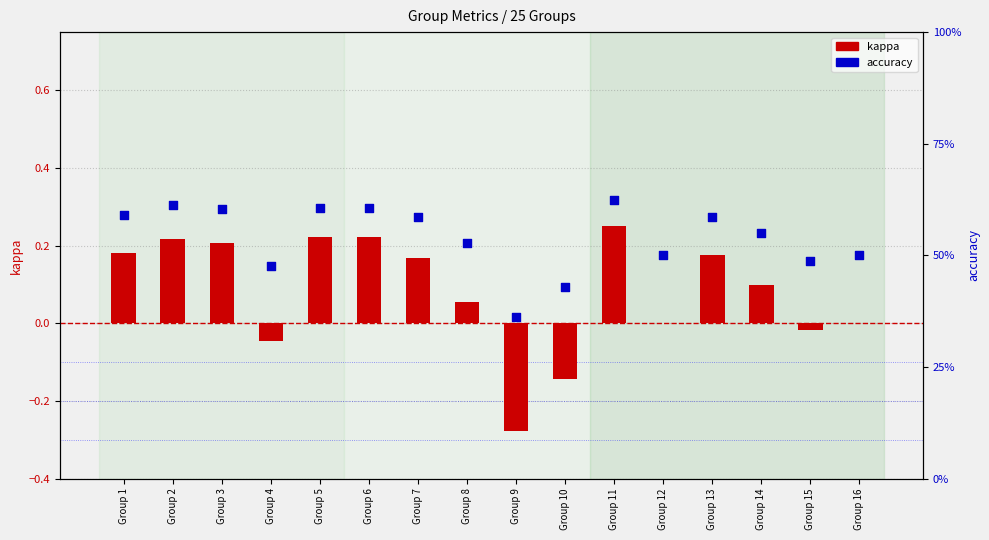

Is the value of accuracy at Group 12 greater than the value of kappa at Group 13?

Yes